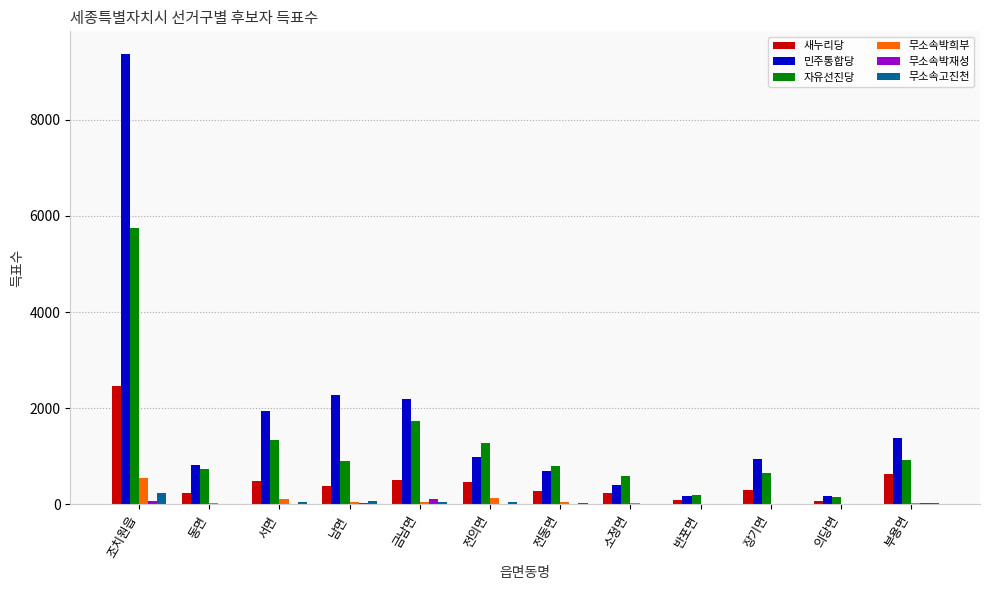

The 자유선진당 series shows 5756 at 조치원읍. True or false?

True